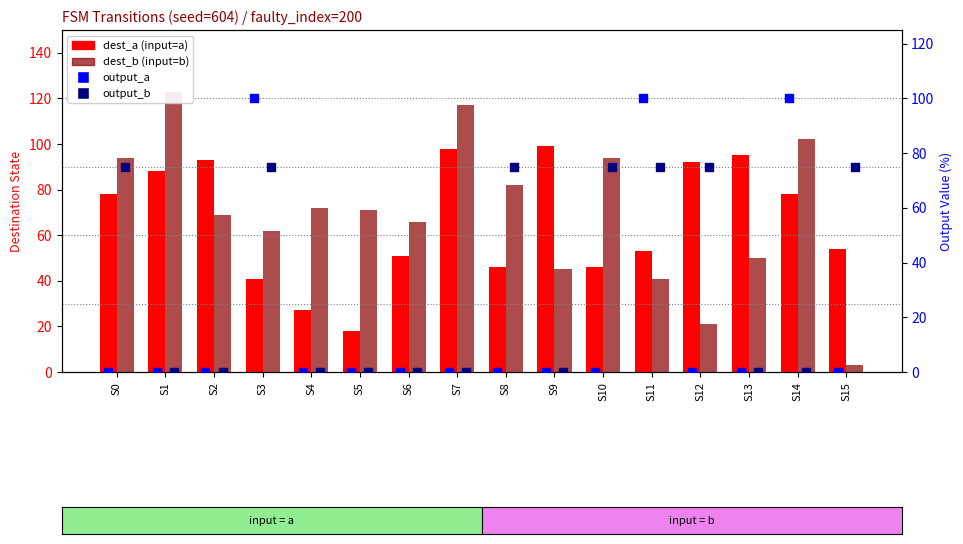

Is the value of output_b % at S8 greater than the value of output_a % at S7?

Yes